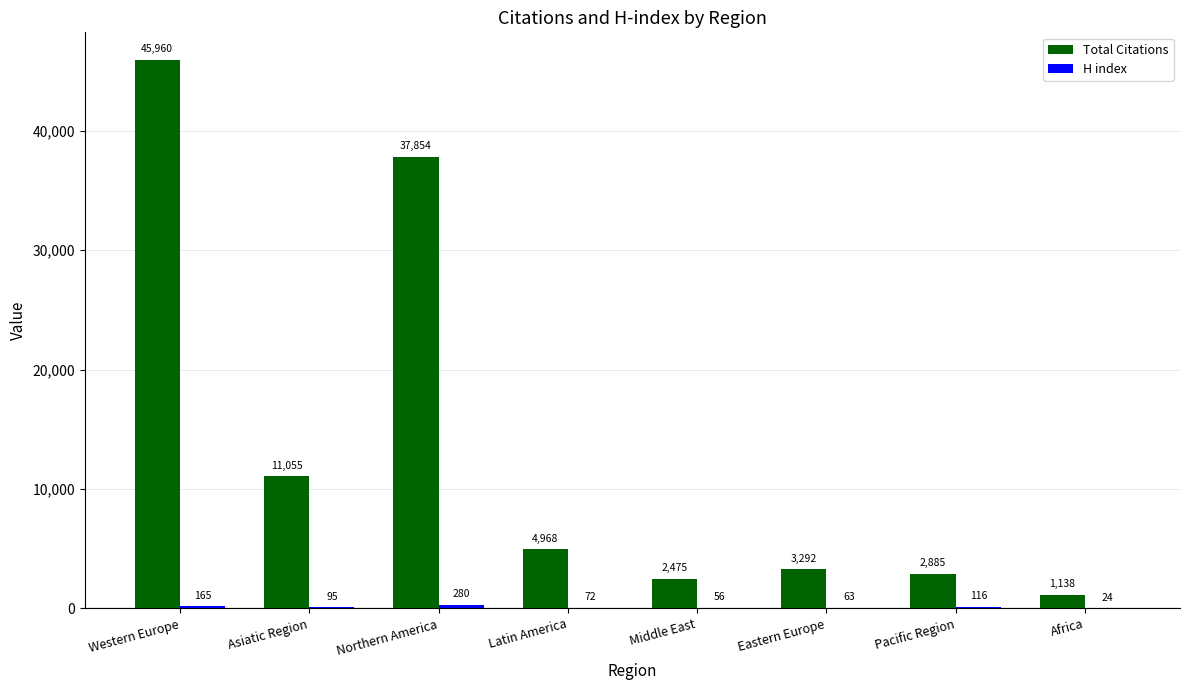

How many groups of bars are there?

8